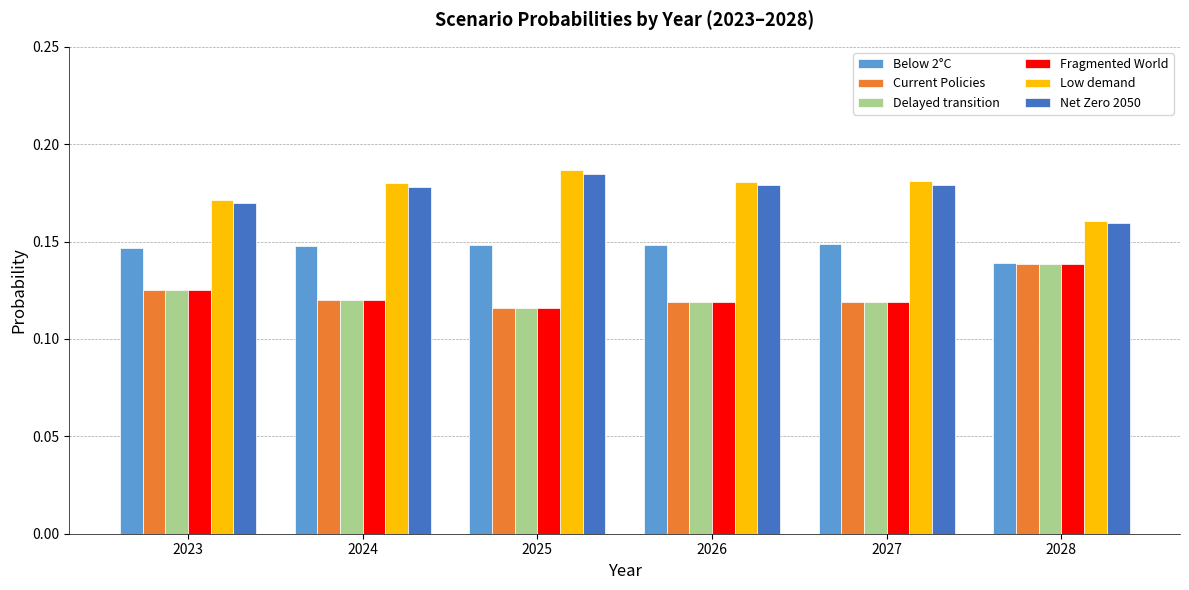

The value of Below 2°C at 2028 is 0.2. True or false?

False